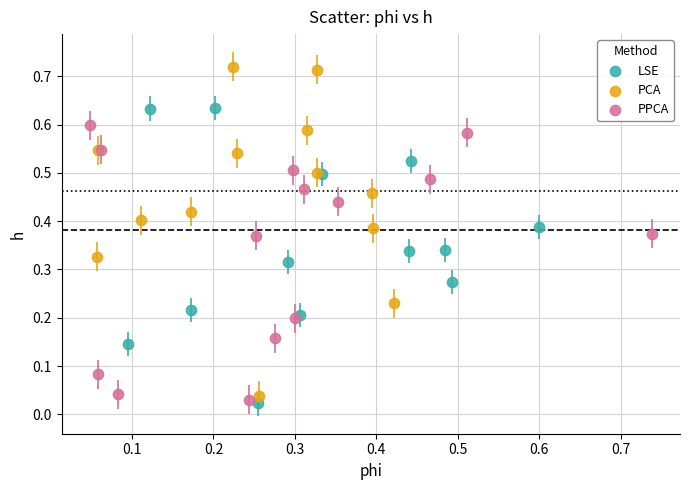

Which series reaches the maximum Y coordinate?

PCA